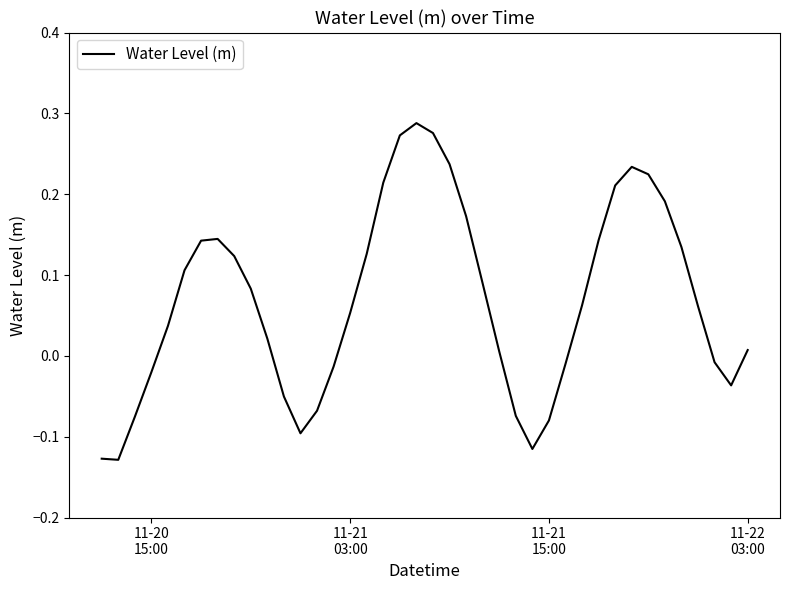

What is the difference between the maximum and minimum values?

0.4